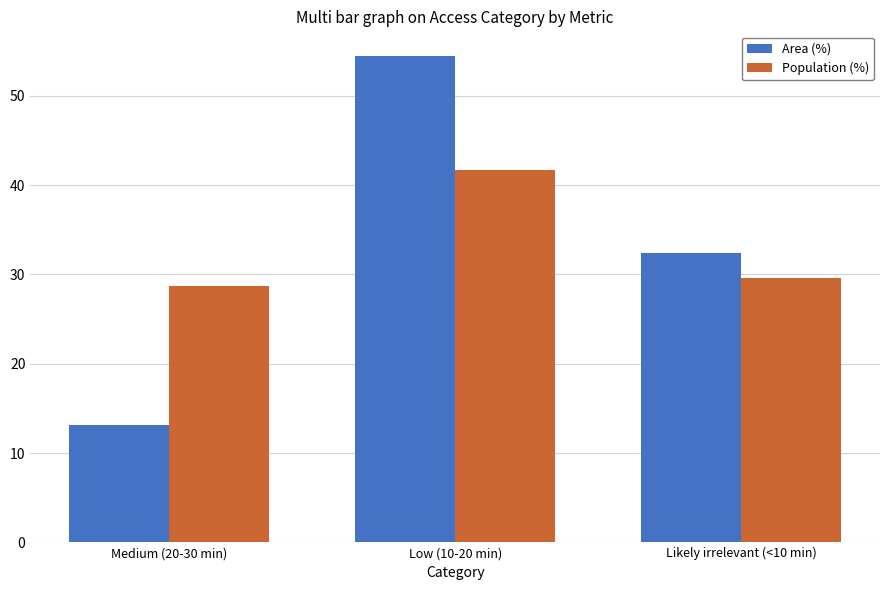

What is the sum of the Population (%) values at Likely irrelevant (<10 min) and Low (10-20 min)?

71.3